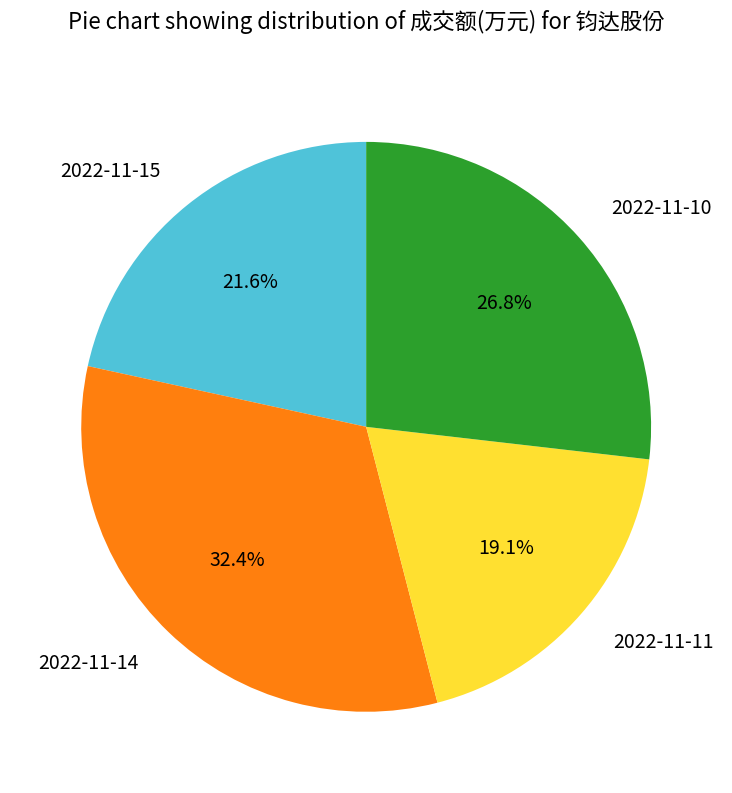

Does 2022-11-11 represent more than half of the total?

No